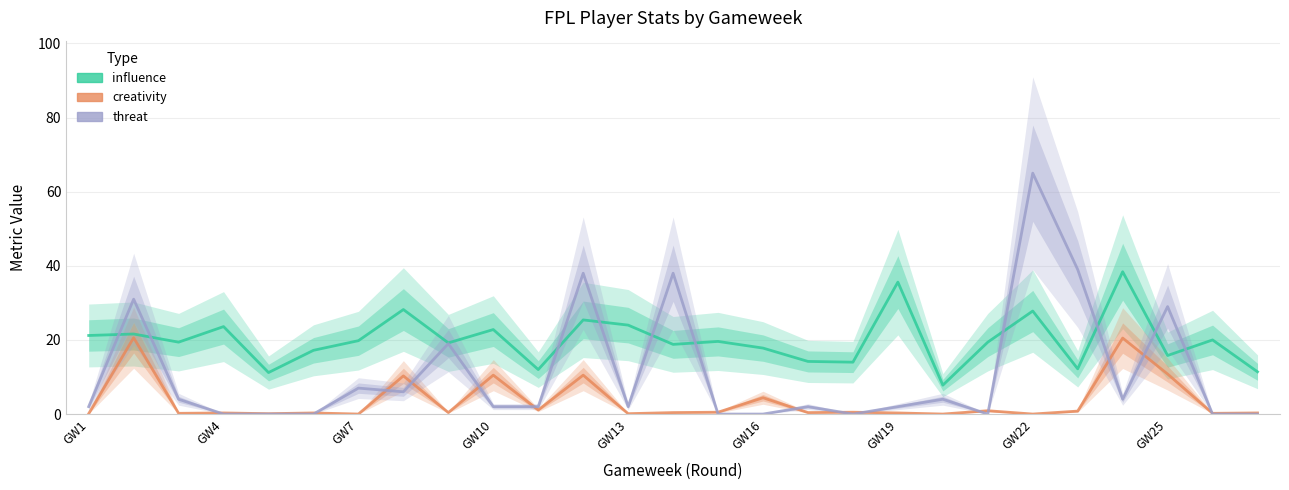

Is the value of threat at GW19 greater than the value of influence at GW10?

No